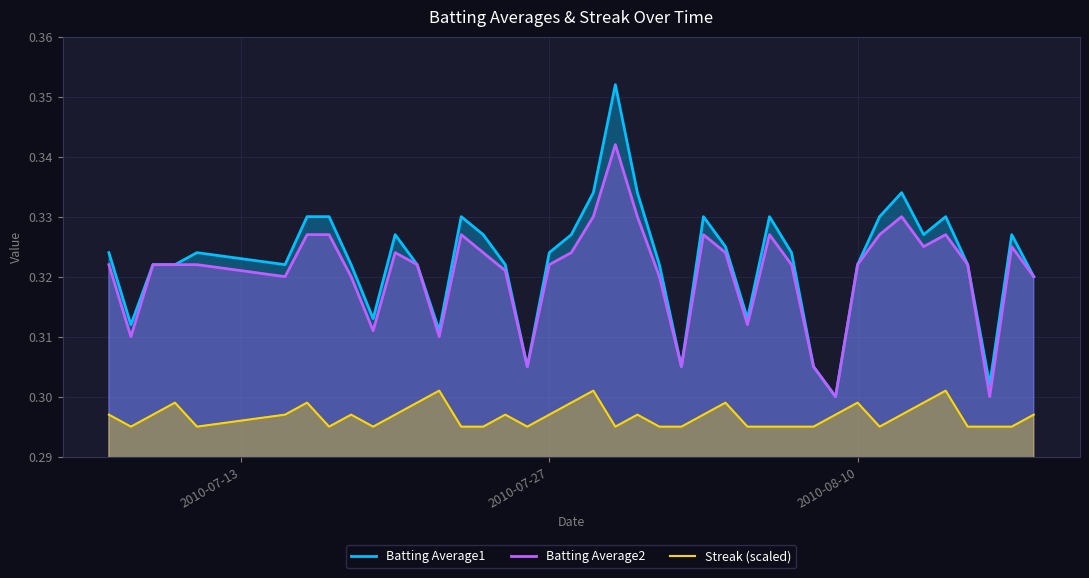

Rank the series by their maximum value, from lowest to highest.

Streak (scaled), Batting Average2, Batting Average1